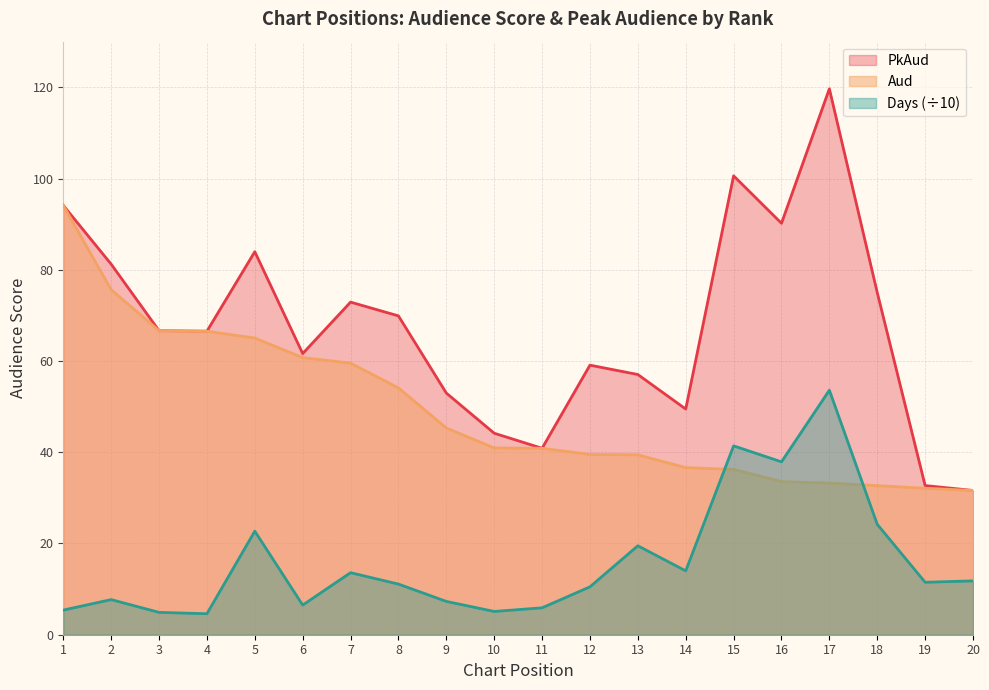

Reading left to right, transcribe all the data shown in this chart.

Aud: 94.1	75.6	66.6	66.5	65.0	60.8	59.5	54.1	45.3	40.9	40.9	39.5	39.4	36.6	36.2	33.5	33.2	32.7	32.1	31.6
PkAud: 94.1	81.2	66.6	66.5	84.0	61.6	72.9	69.9	53.0	44.2	40.9	59.1	57.0	49.5	100.6	90.2	119.7	75.0	32.7	31.6
Days: 5.4	7.7	4.9	4.6	22.7	6.5	13.6	11.1	7.3	5.1	5.9	10.5	19.5	14.0	41.4	37.9	53.6	24.2	11.5	11.8